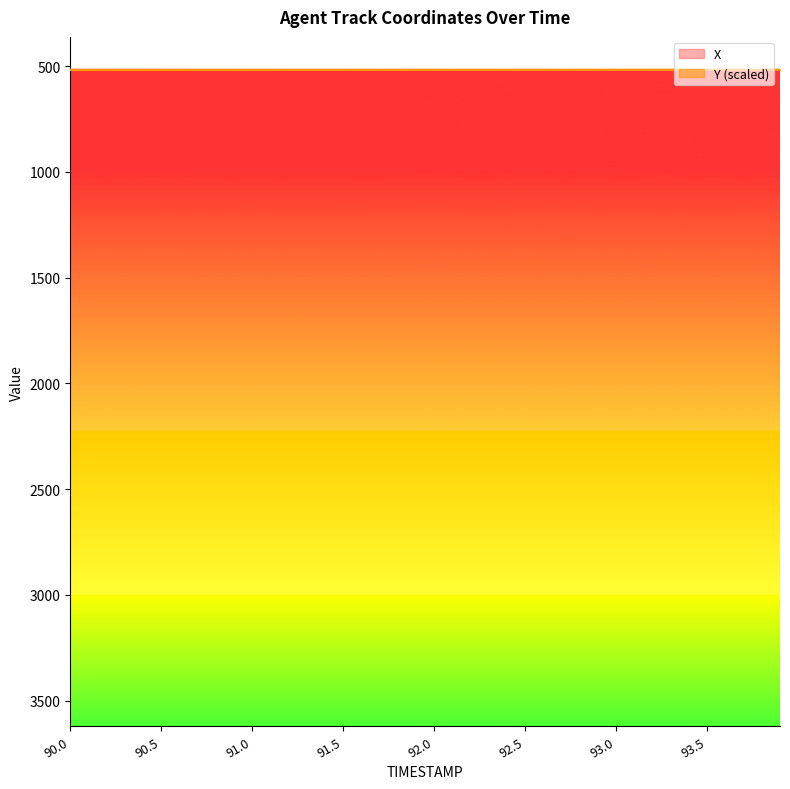

What position from the left is 93.4?

35